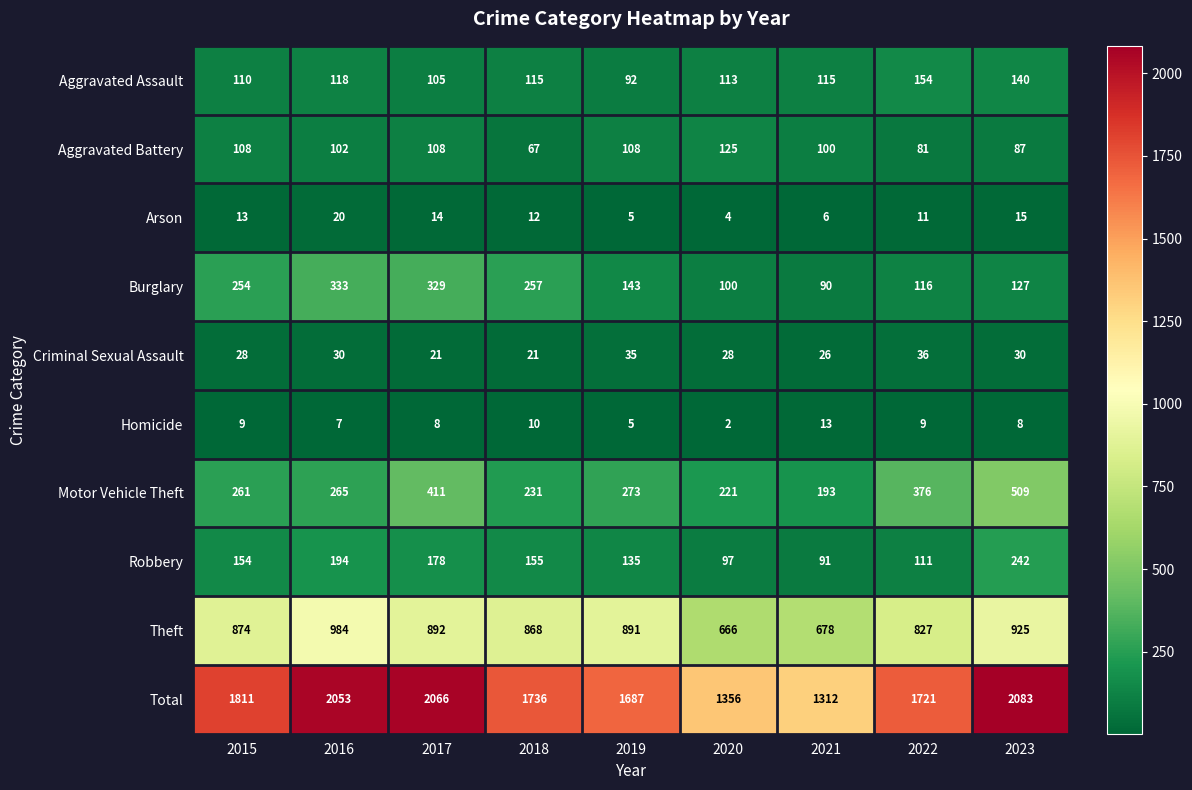

Which category has the highest value across all series?

2023